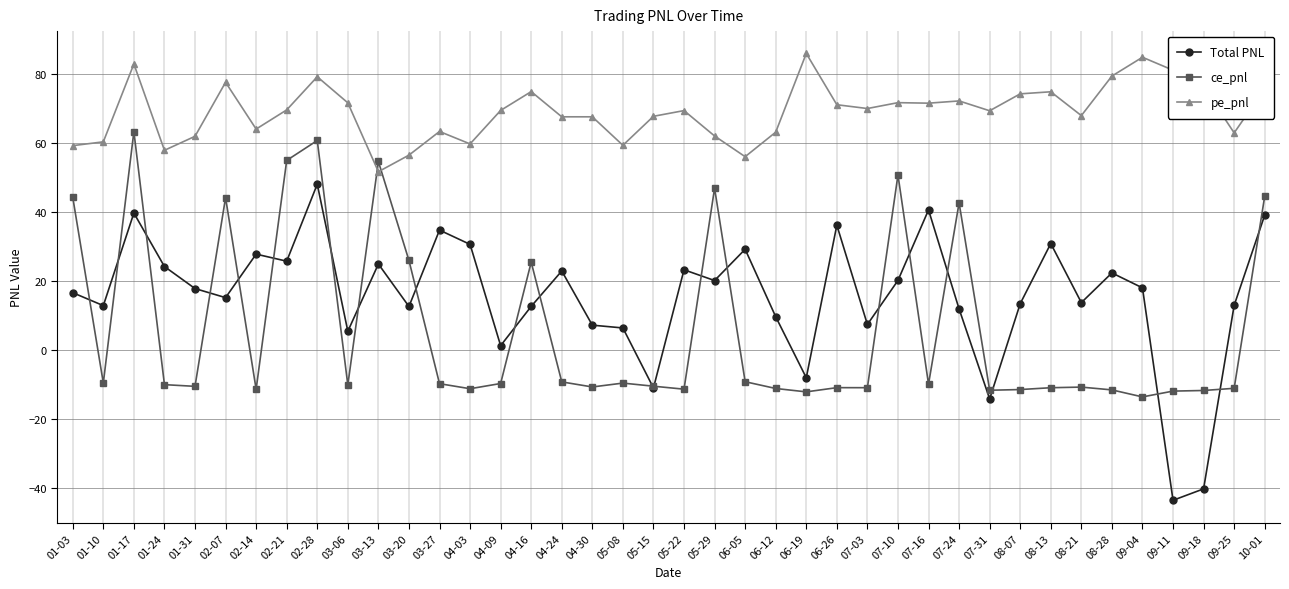

What is the sum of the Total PNL values at 02-21 and 05-29?

45.8